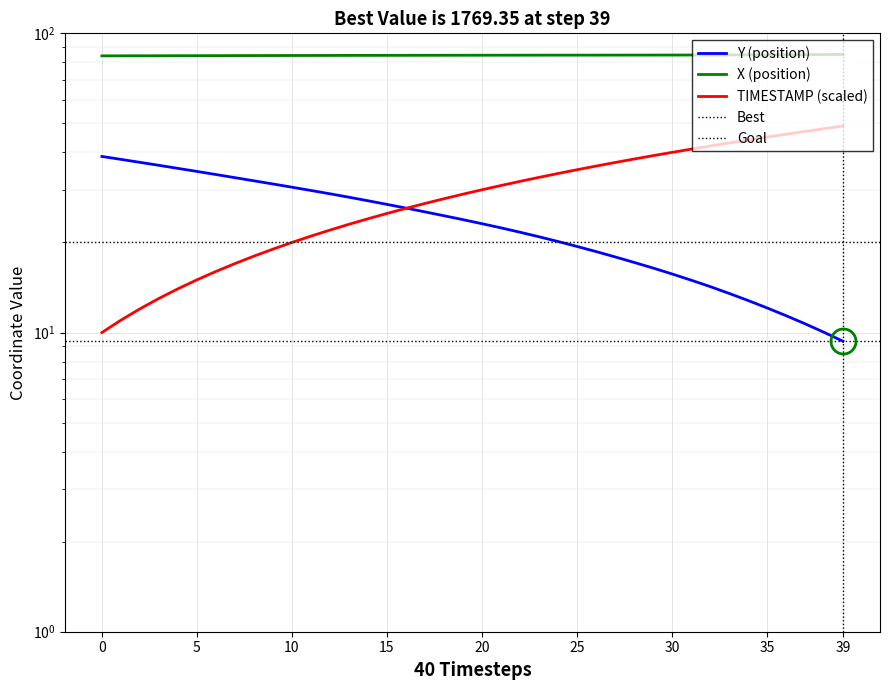

Is the value of X at 30 greater than the value of Y at 30?

Yes